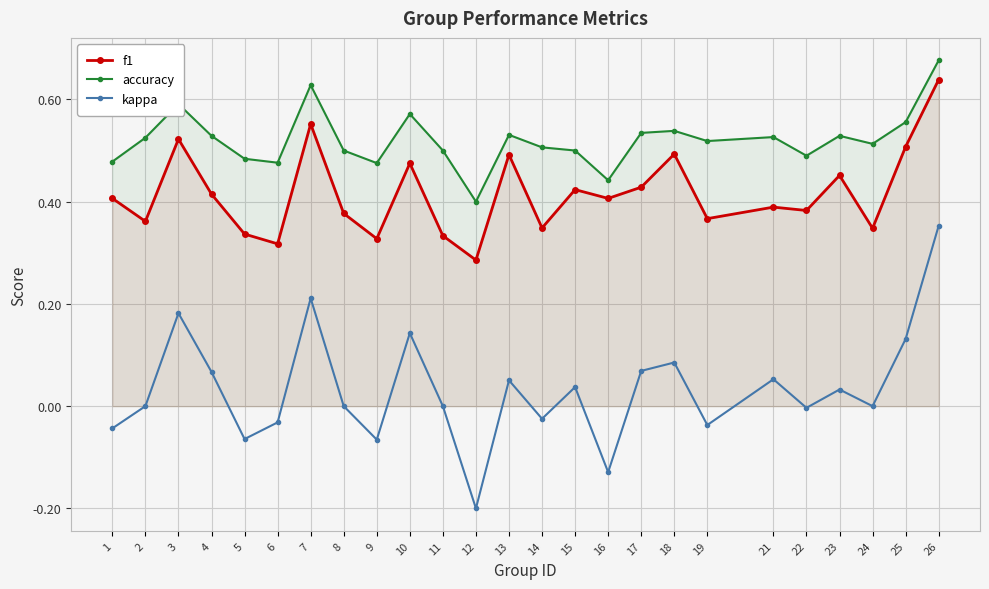

True or false: f1 and kappa intersect in this chart.

False